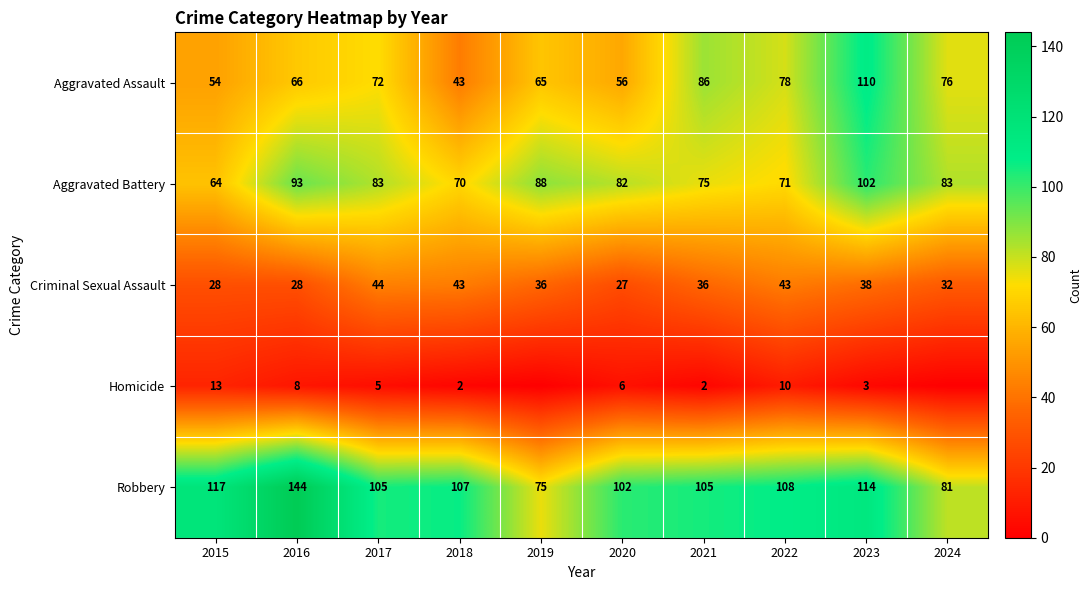

At 2020, list the series in order from smallest to largest.

Homicide, Criminal Sexual Assault, Aggravated Assault, Aggravated Battery, Robbery